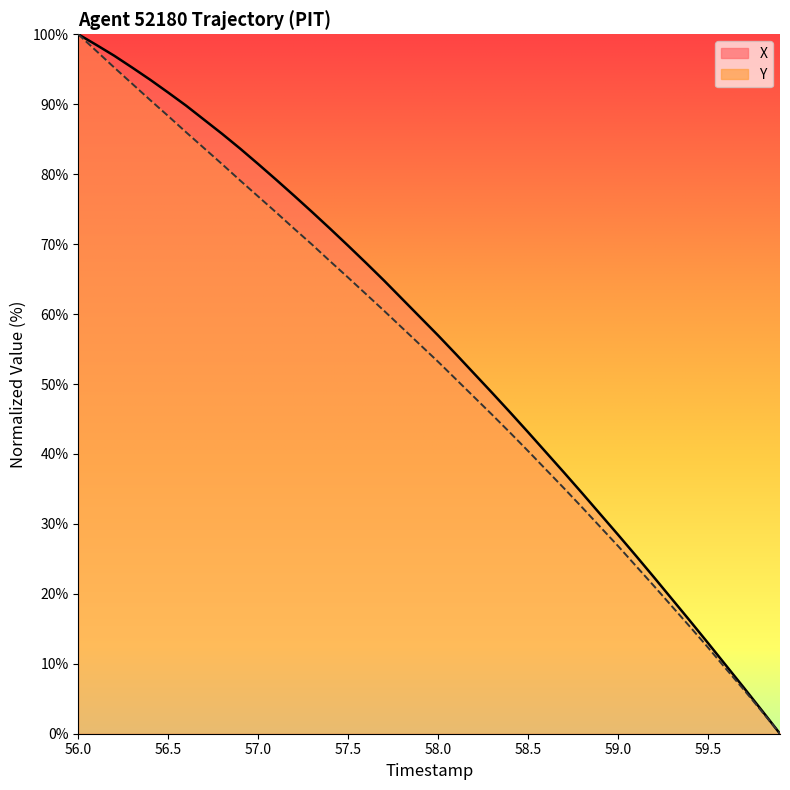

True or false: Y has a value of 67.3 at 23.

False